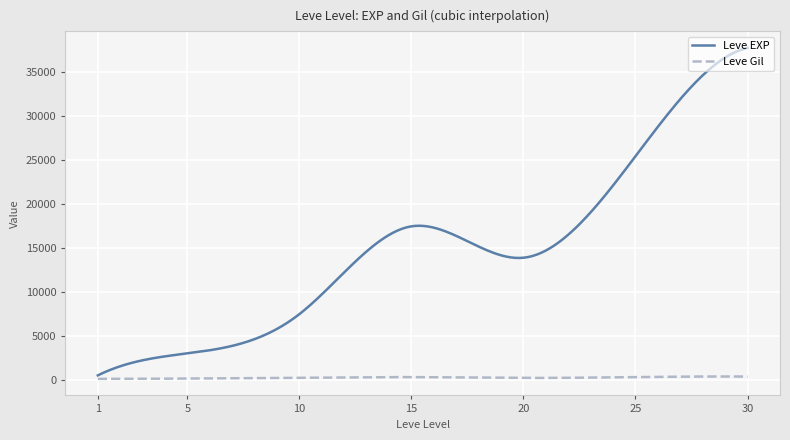

Which series has the widest spread of values?

Leve EXP